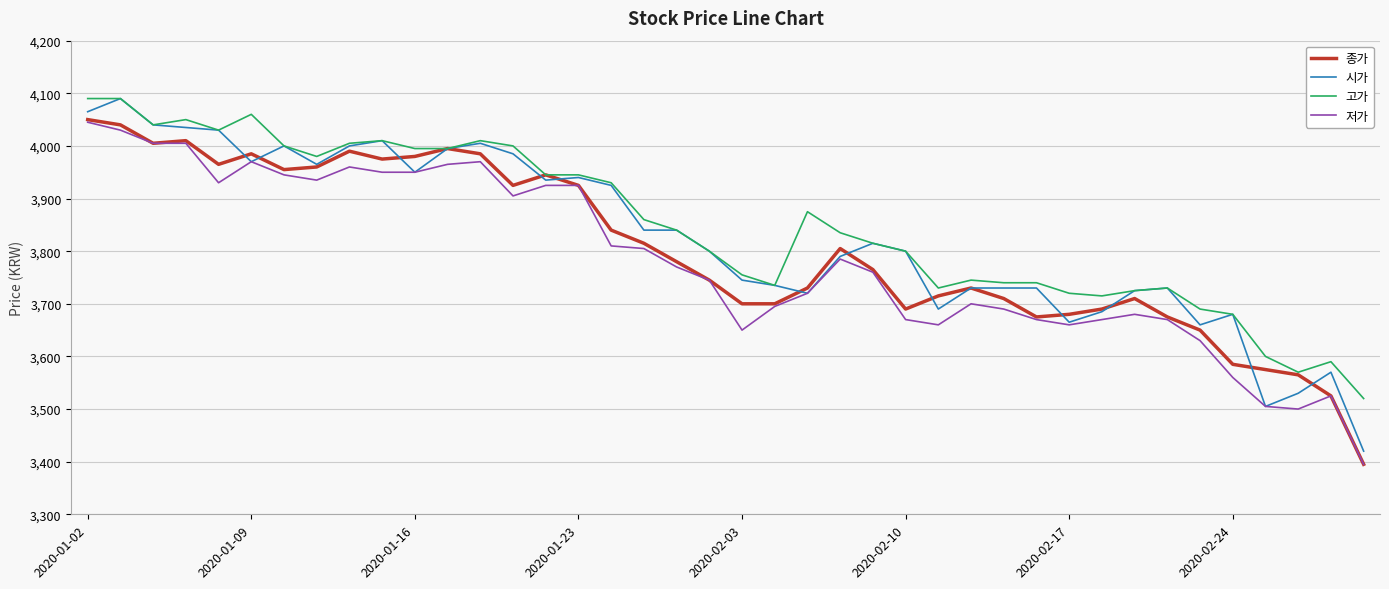

True or false: 저가 and 고가 intersect in this chart.

False